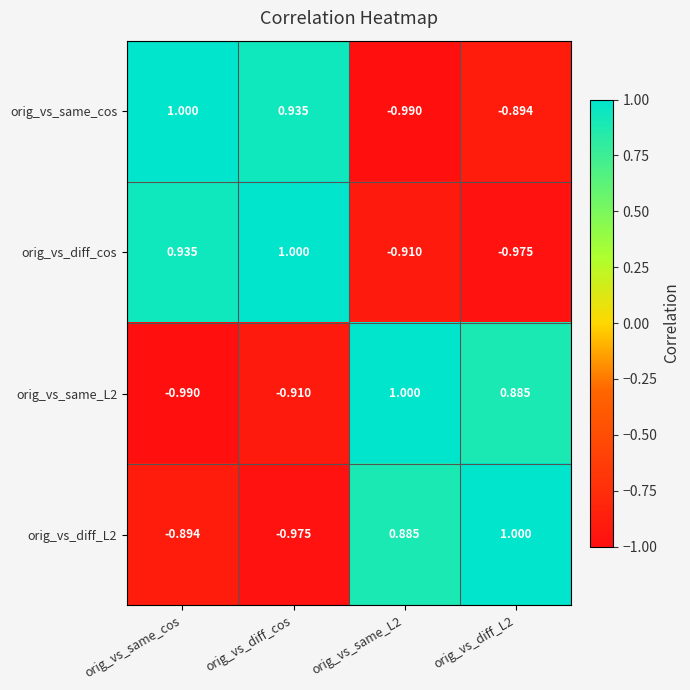

Which category has the highest value in the orig_vs_same_cos series?

orig_vs_same_cos